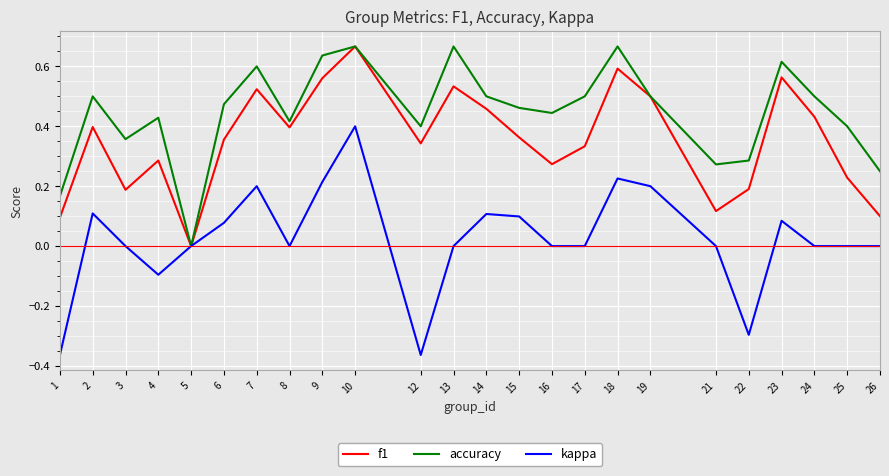

True or false: accuracy has a value of 0.4 at 12.

True